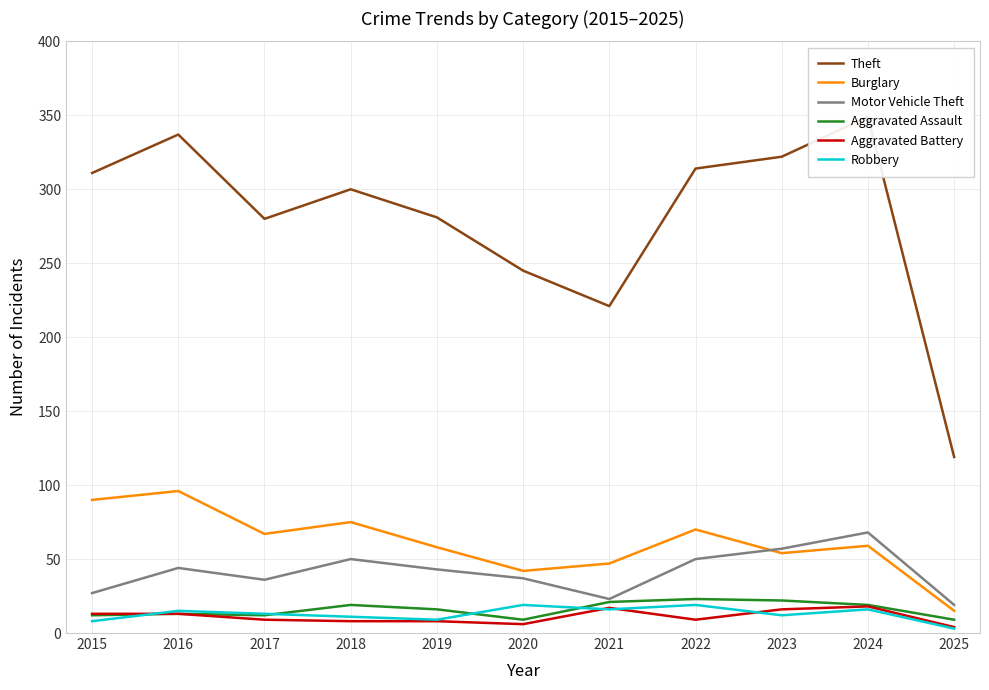

List the series in order of their peak value, highest first.

Theft, Burglary, Motor Vehicle Theft, Aggravated Assault, Robbery, Aggravated Battery